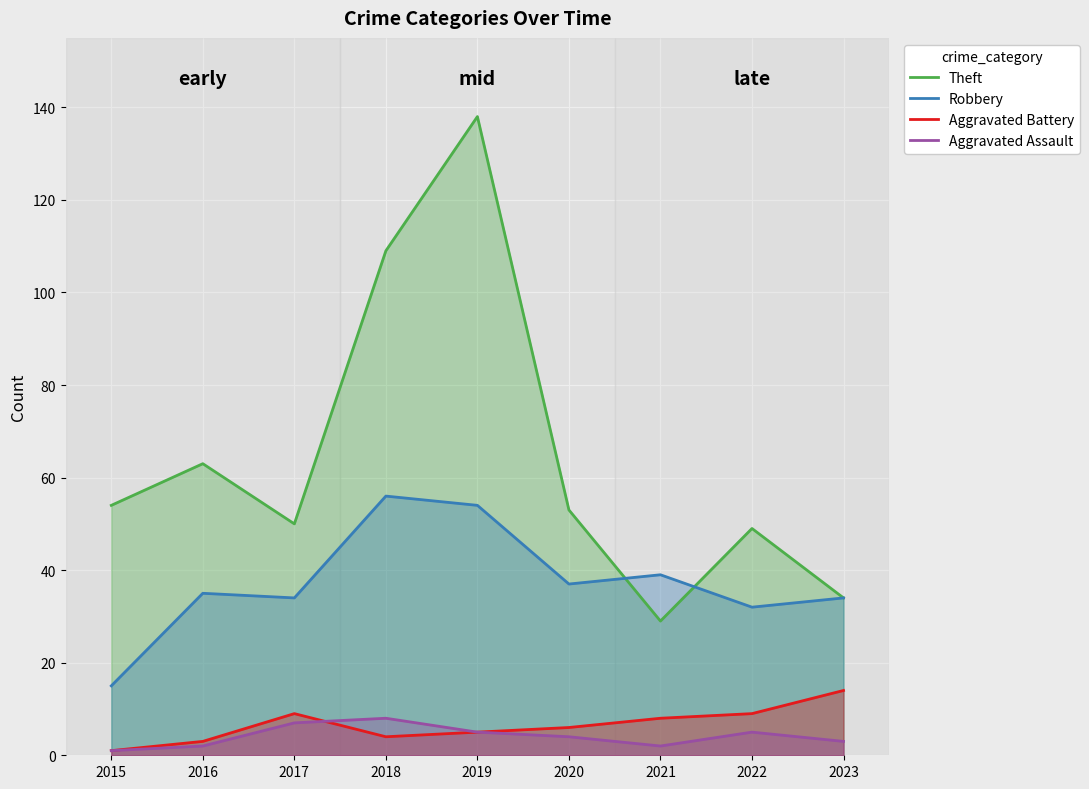

How many data points in Robbery are above 35?

4